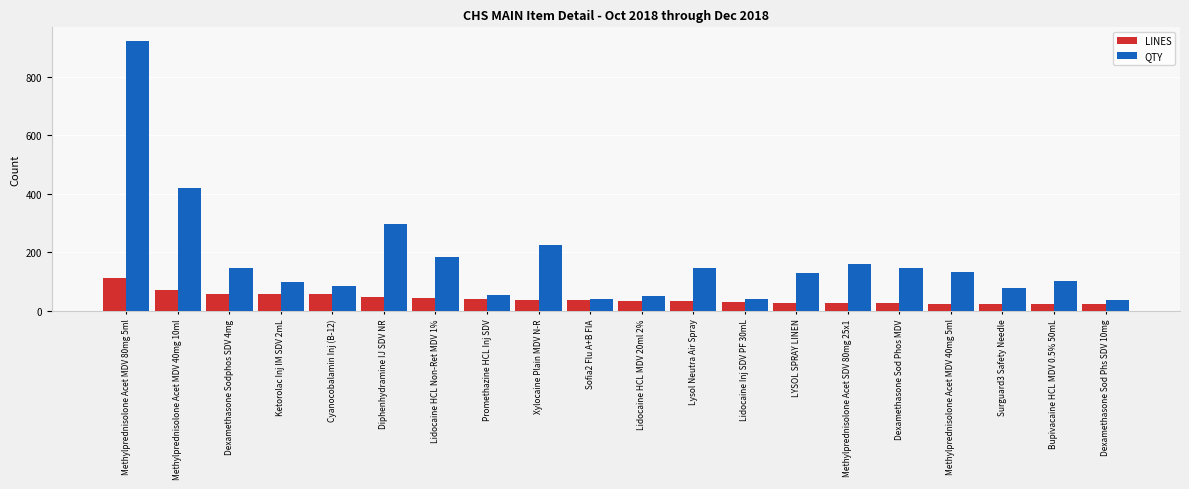

Which series has the largest total across all categories?

QTY